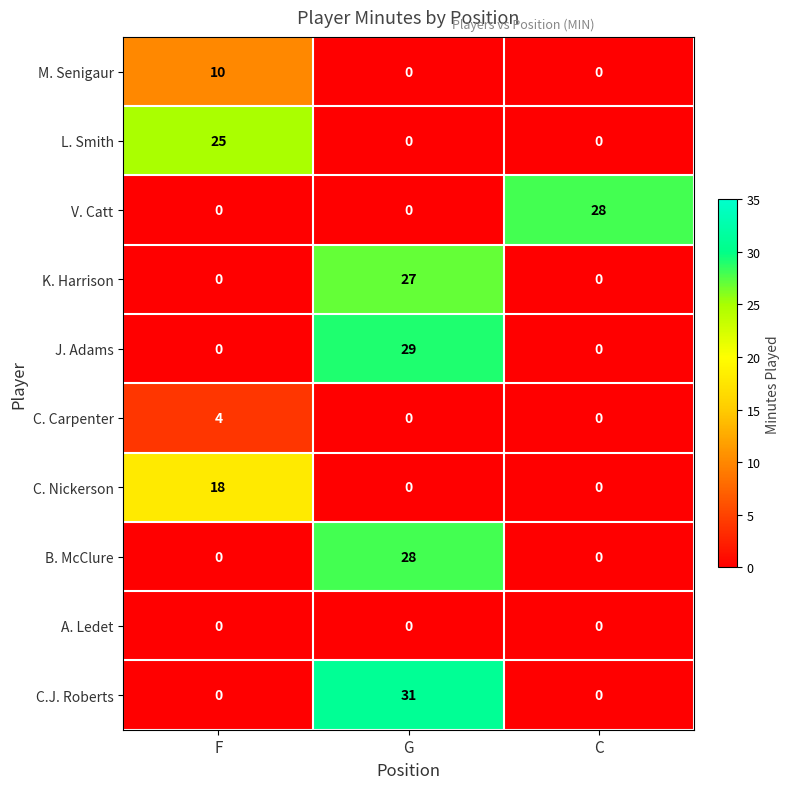

At which category does the chart reach its peak across all series?

G